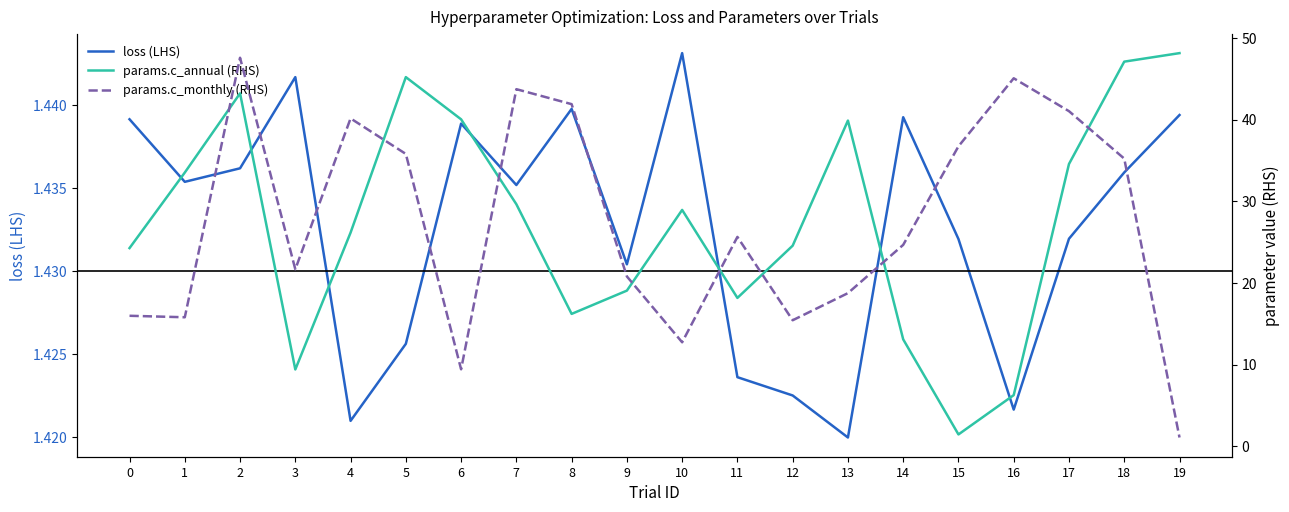

At which category is the sum across all series the highest?

2